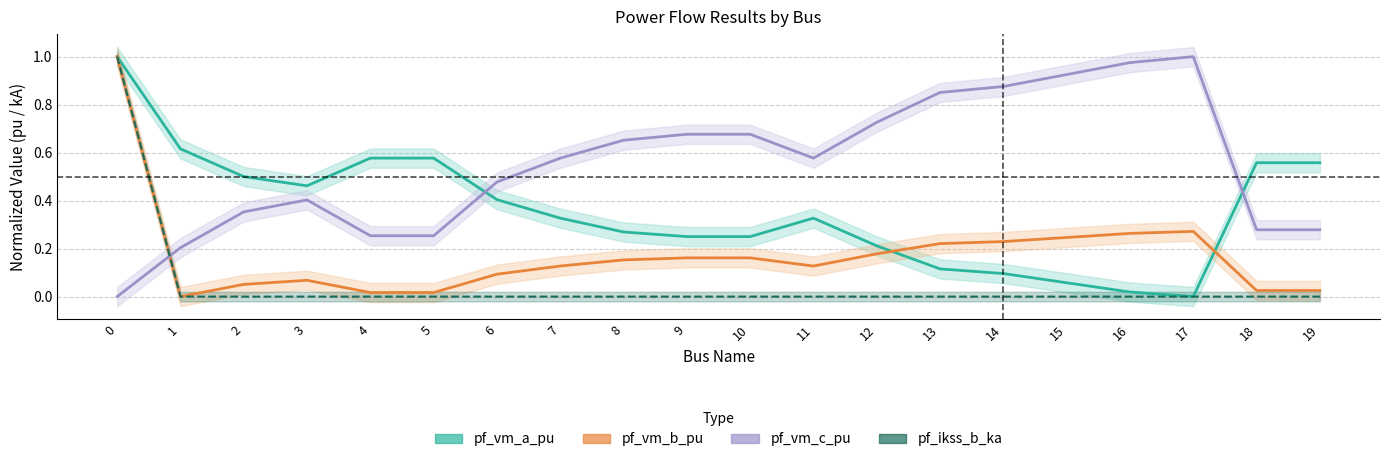

What is the sum of all pf_vm_b_pu values?

3.4